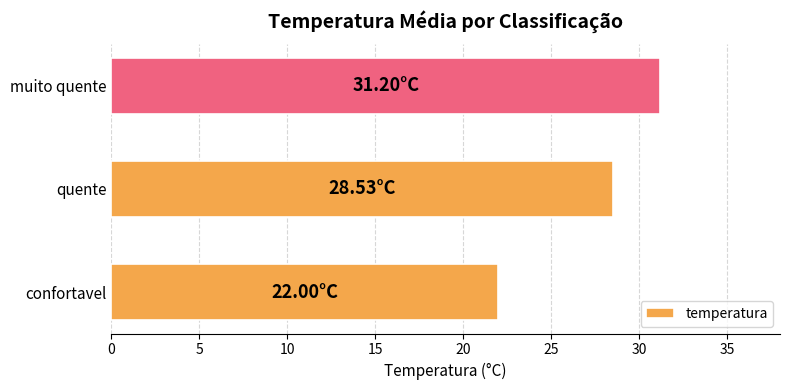

Rank the categories by value from highest to lowest.

muito quente, quente, confortavel